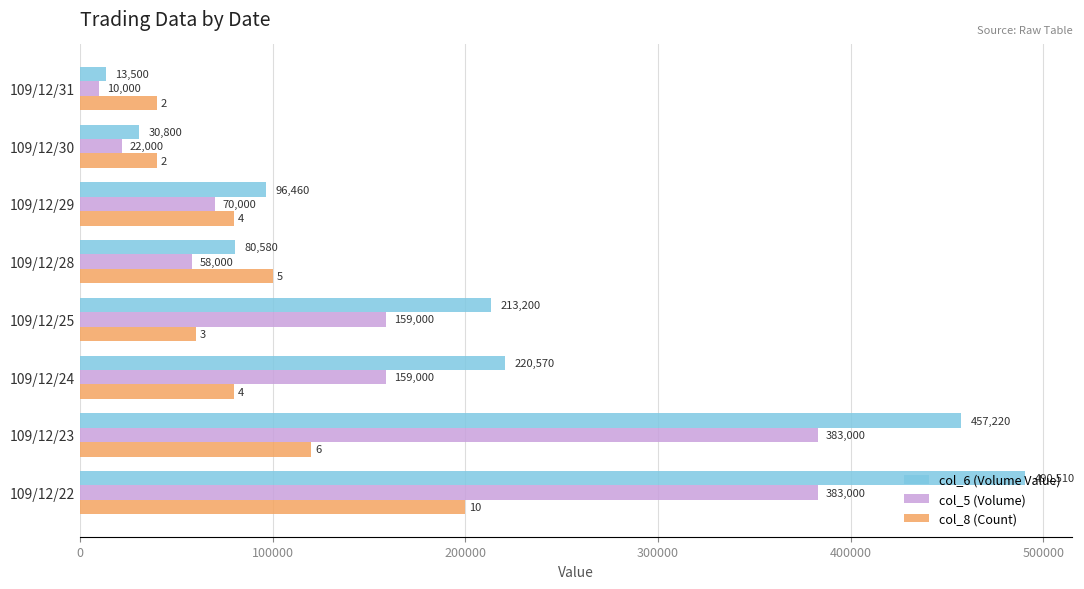

What is the average value of the col_8 (Count) series?

90000